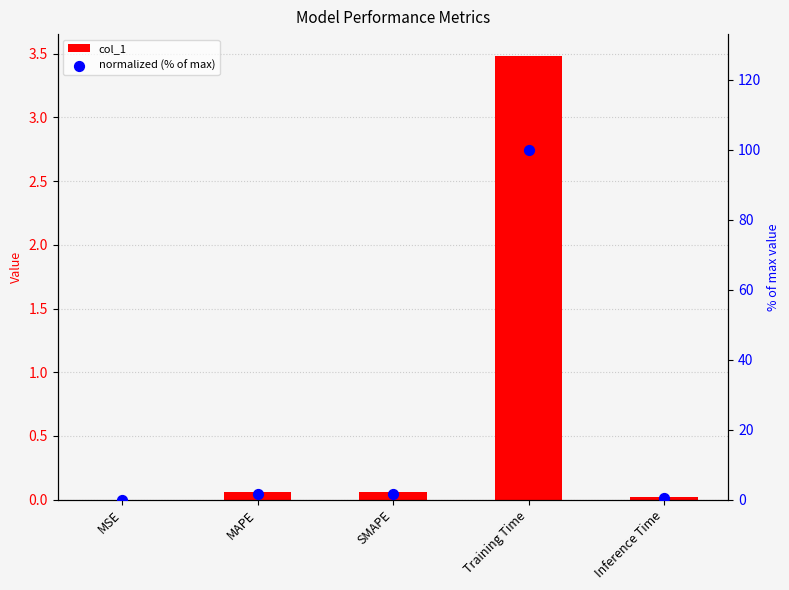

Which series has the largest total across all categories?

normalized (% of max)